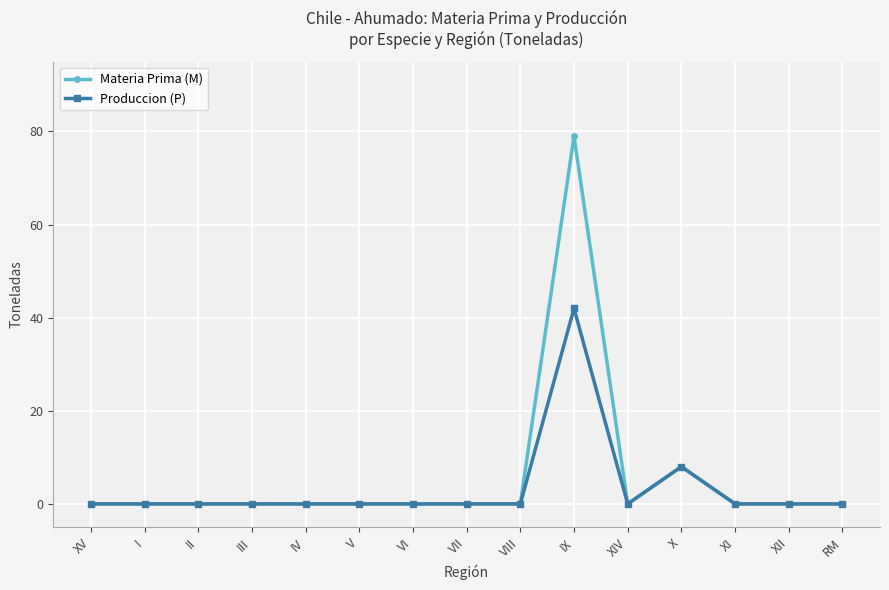

Which series has the widest spread of values?

Materia Prima (M)